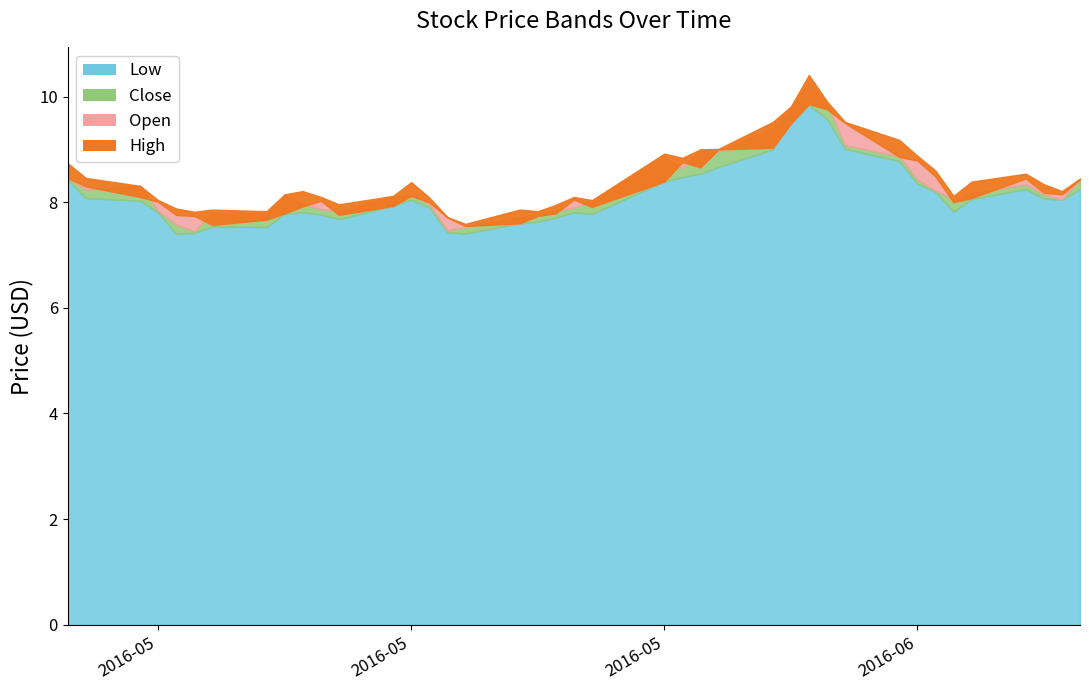

What is the label of the 23rd point from the right?

2016-05-23